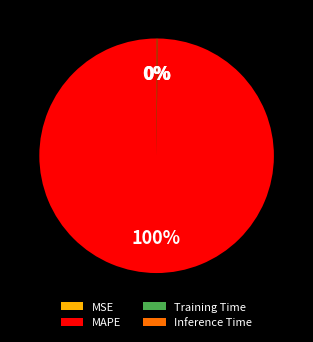

What is the largest slice in the pie chart?

MAPE